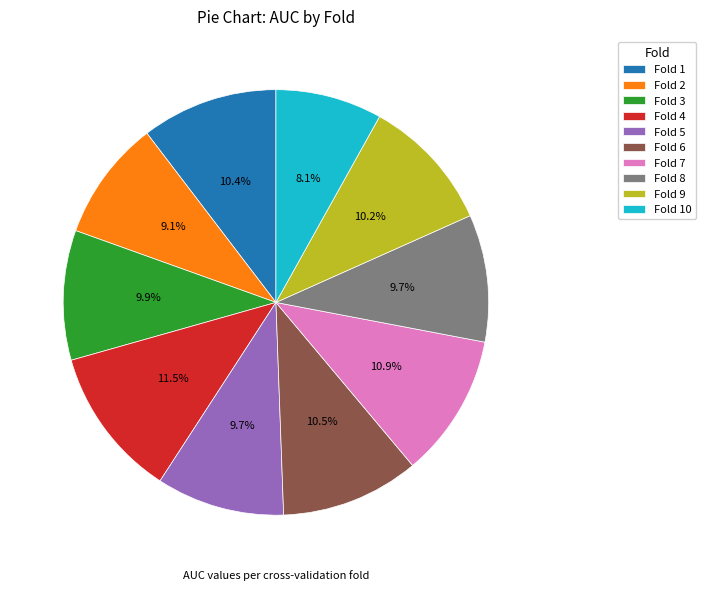

Combined, do Fold 8 and Fold 9 account for over 50%?

No